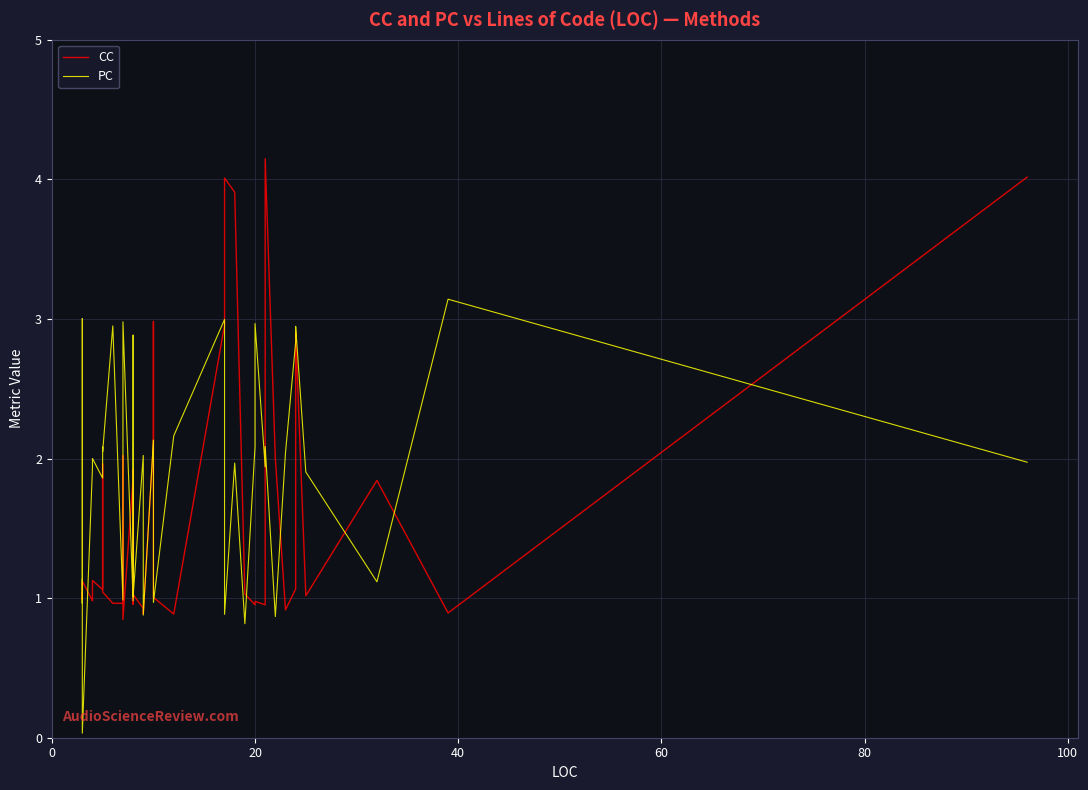

Reading left to right, transcribe all the data shown in this chart.

CC: 1.0	1.0	1.1	1.1	1.0	1.0	1.1	1.1	2.0	1.0	1.0	1.0	2.0	0.8	1.9	1.0	1.9	1.0	0.9	0.9	2.1	3.0	1.0	0.9	3.0	4.0	3.9	1.0	1.0	1.0	1.0	4.1	2.0	0.9	1.1	2.9	1.0	1.8	0.9	4.0
PC: 1.1	1.0	3.0	0.0	1.9	2.0	2.0	1.9	2.1	2.0	2.9	1.0	2.0	3.0	1.0	2.9	2.0	1.0	2.0	0.9	2.1	2.0	1.0	2.2	3.0	0.9	2.0	0.8	2.1	3.0	1.9	2.1	0.9	2.0	2.8	2.9	1.9	1.1	3.1	2.0